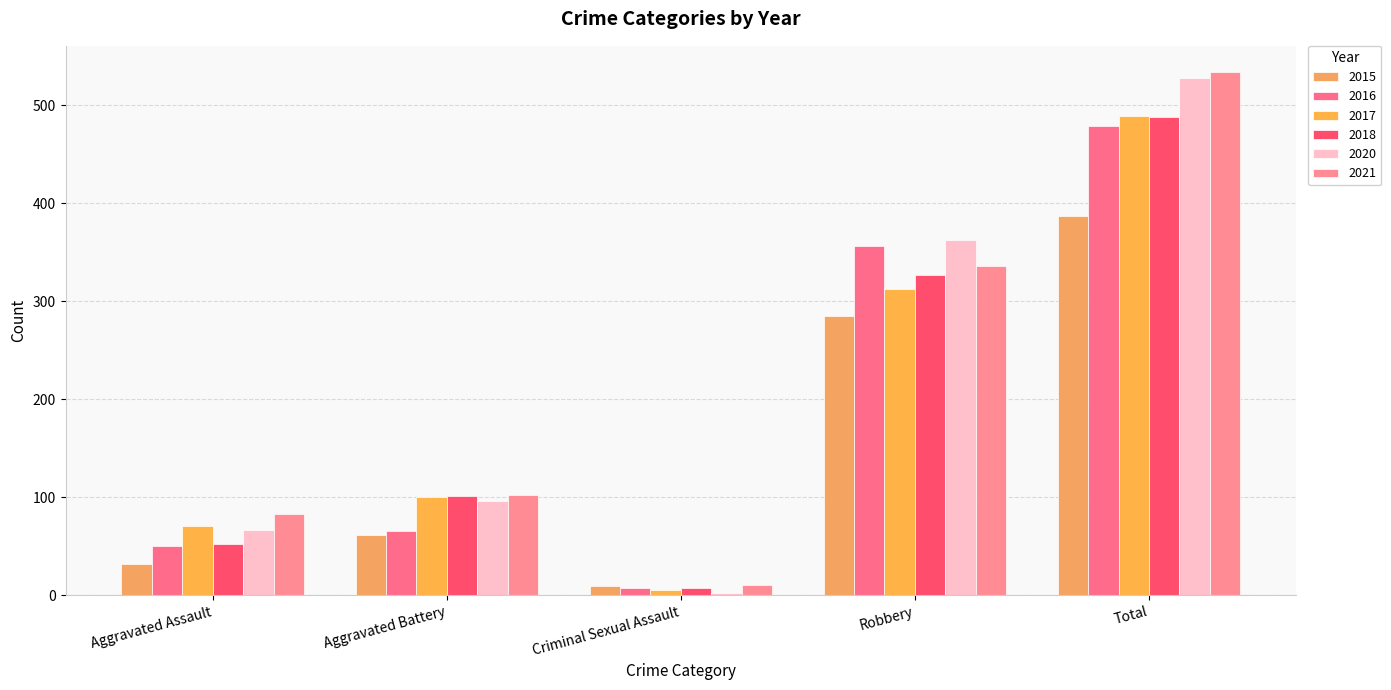

What position from the left is Aggravated Assault?

1